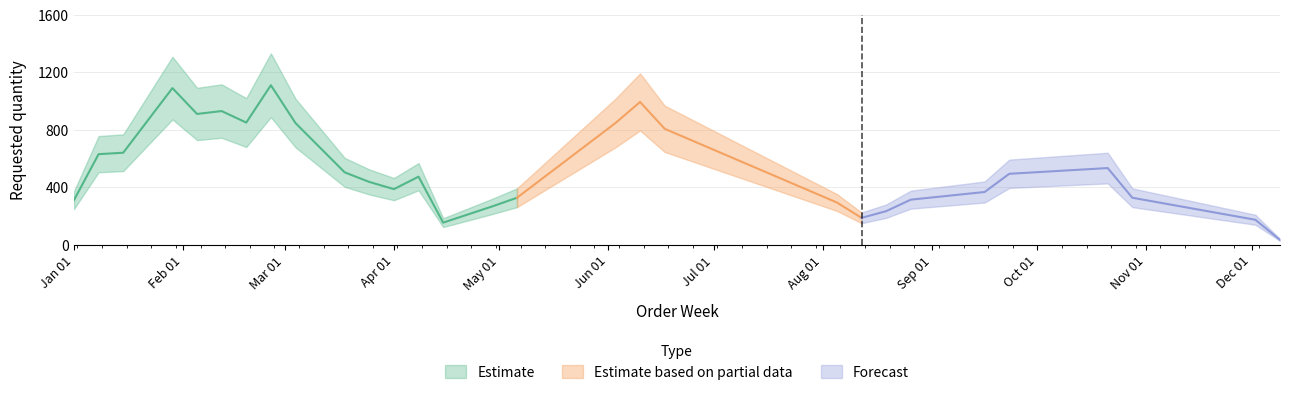

How many interior local valleys (lower than both neighbors) does the data have?

9